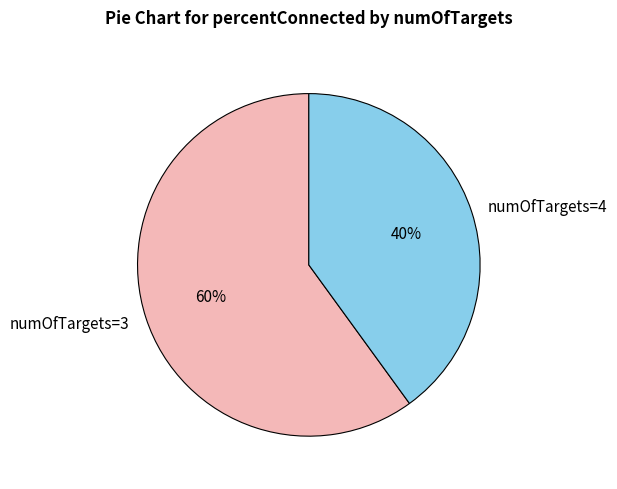

Which category accounts for the majority?

numOfTargets=3